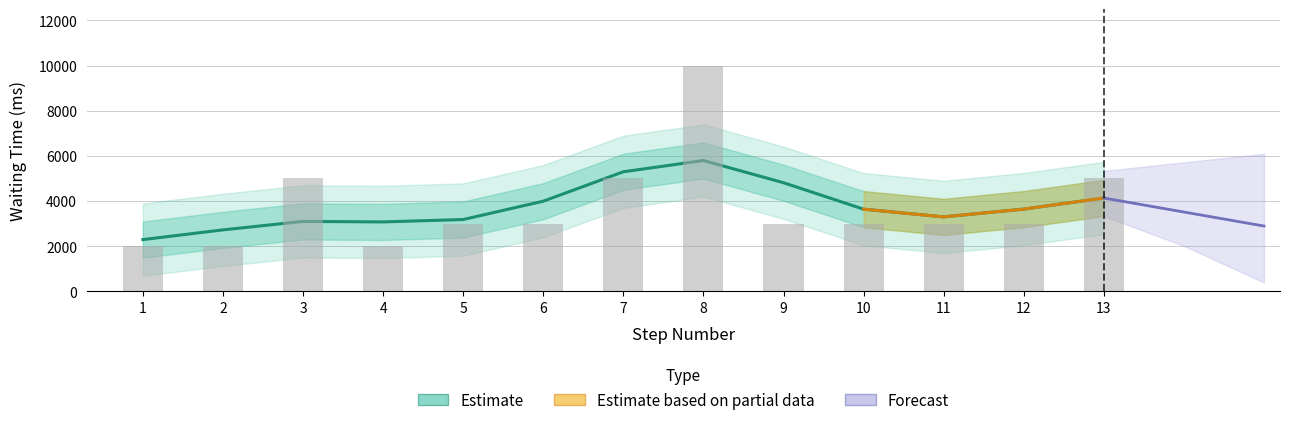

Where is the data nearest to the value 6000?

3